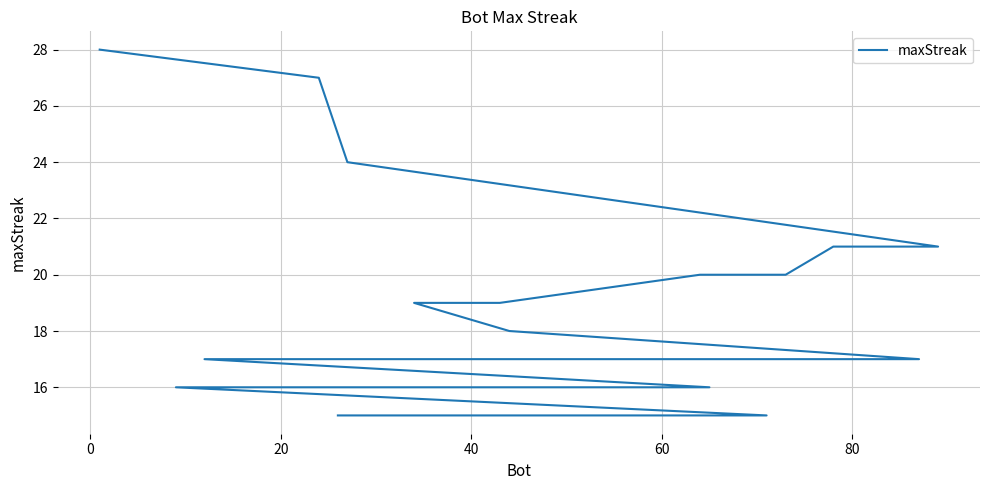

True or false: the data shows 28 at 60.

False